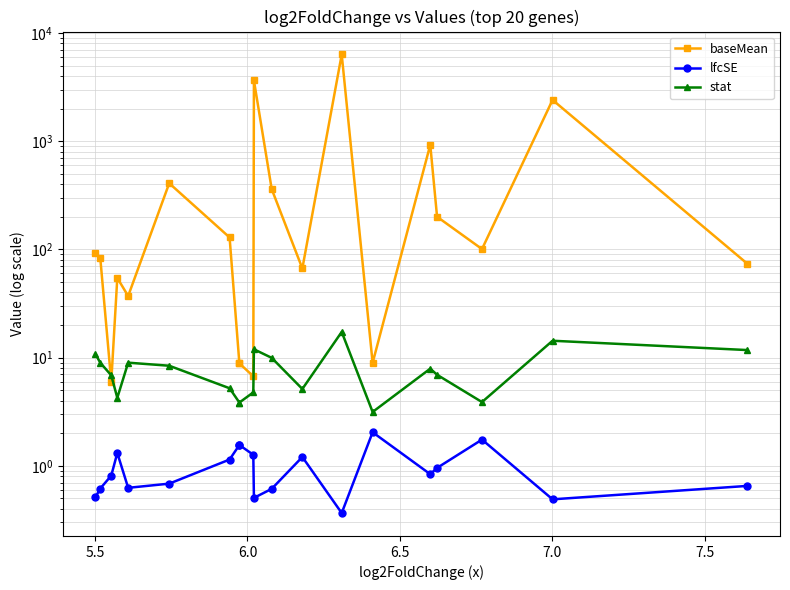

What is the lowest value of the stat series?

3.1